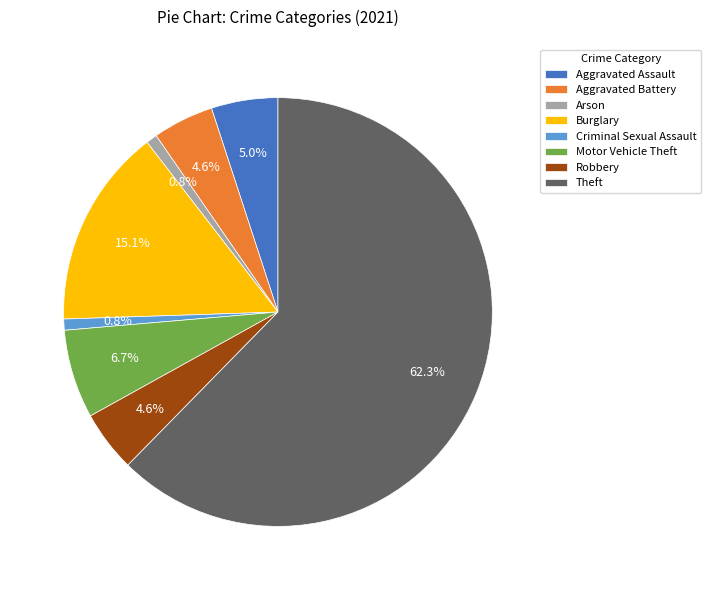

Which category has the biggest portion of the pie?

Theft